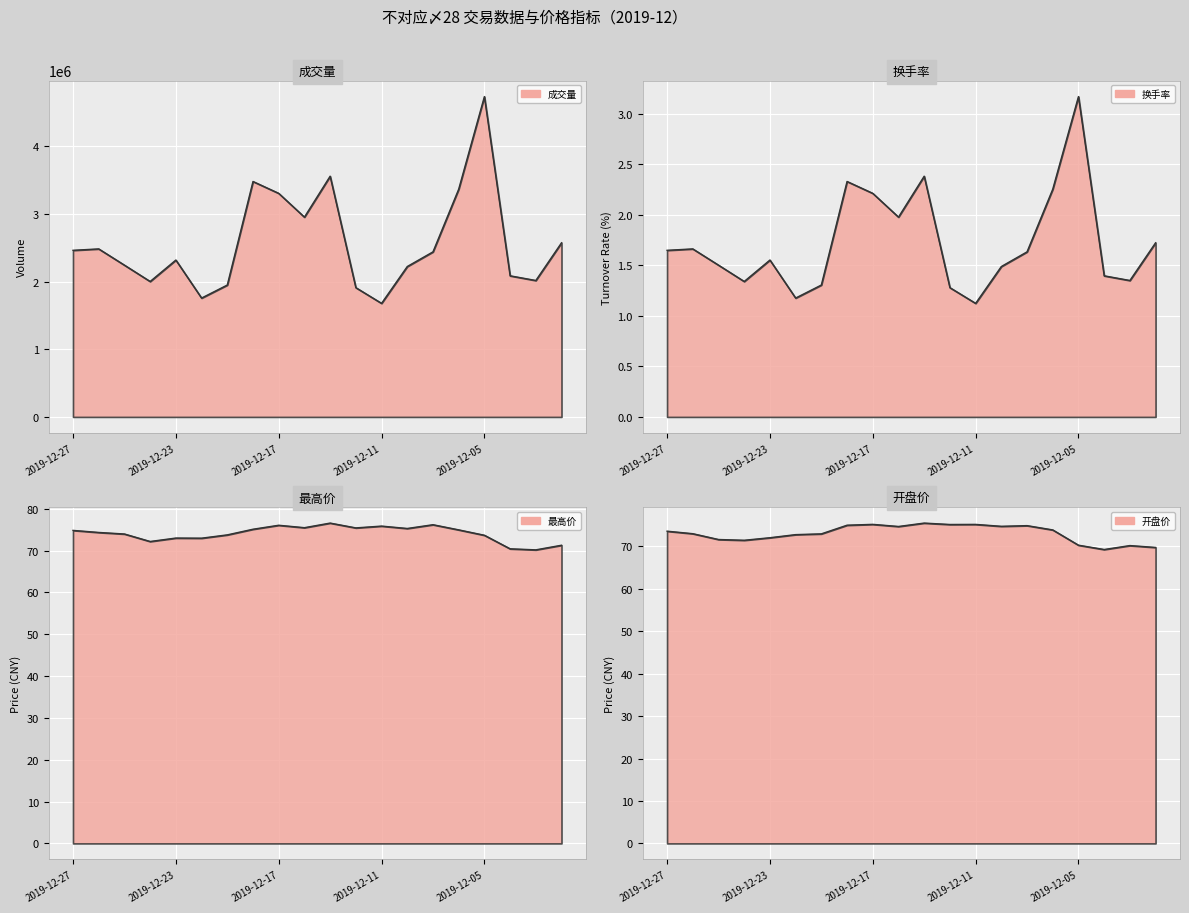

True or false: 开盘价 has more than 0 interior local peaks.

True